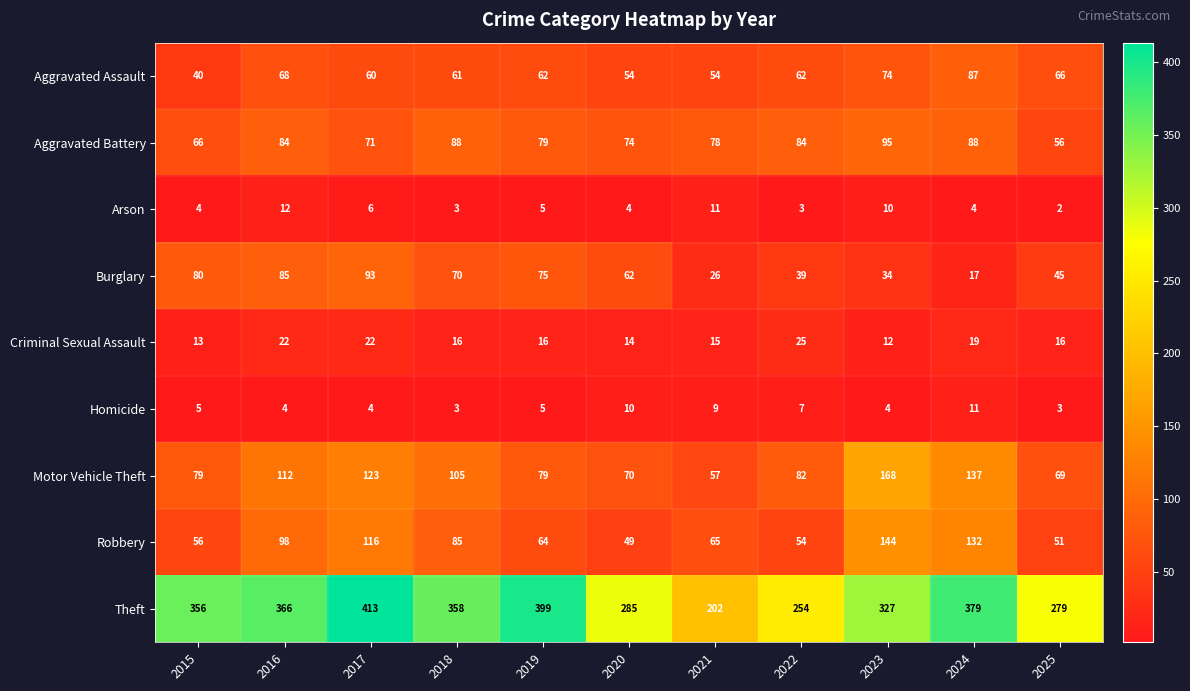

Where is Motor Vehicle Theft nearest to the value 112?

2016